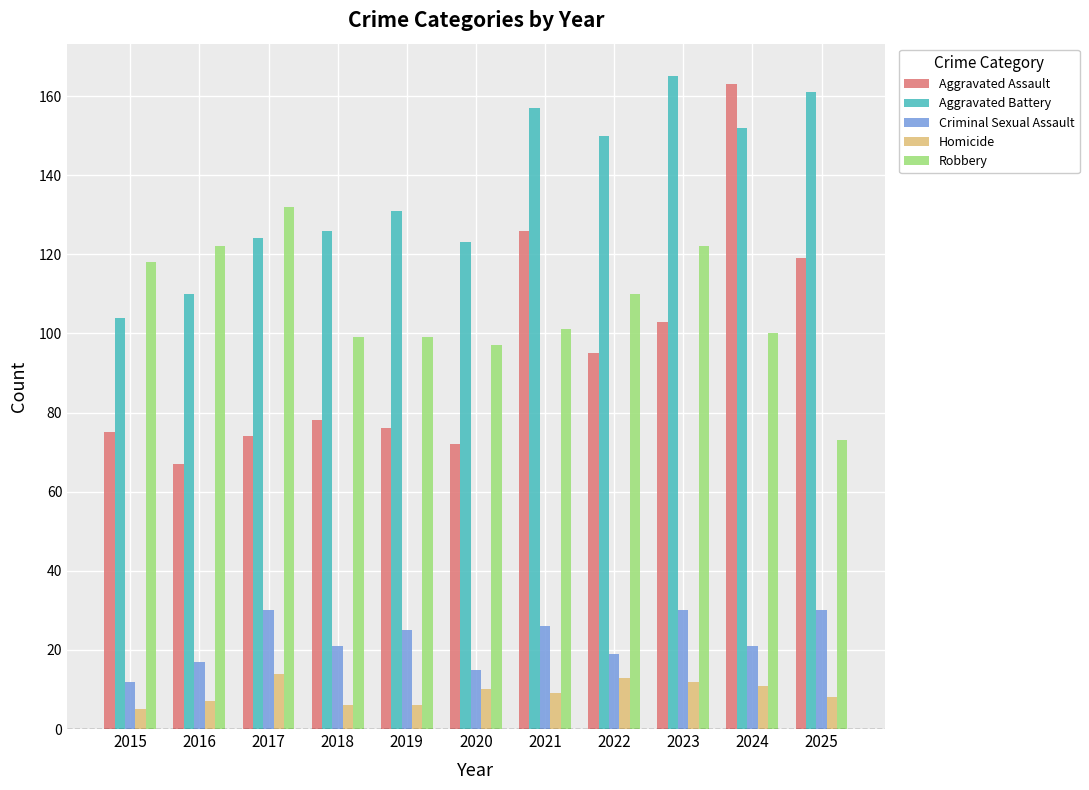

Between 2020 and 2024, which series saw the biggest shift?

Aggravated Assault